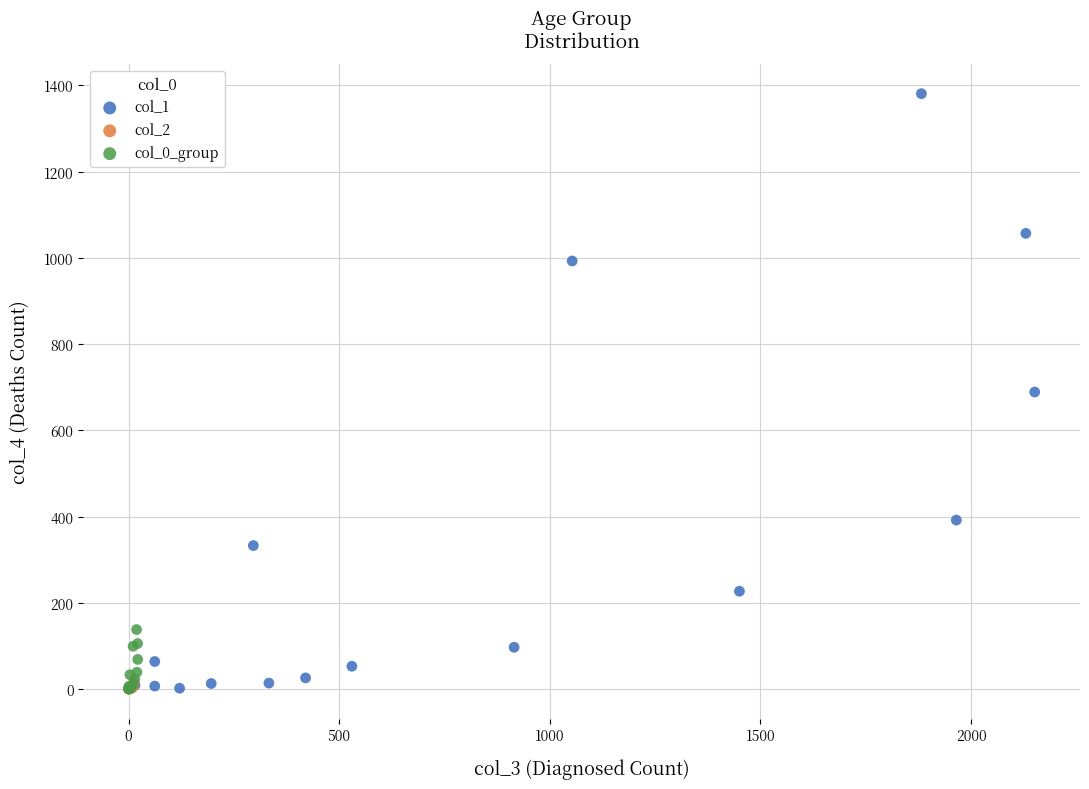

Which series has the largest Y range (max minus min)?

col_1